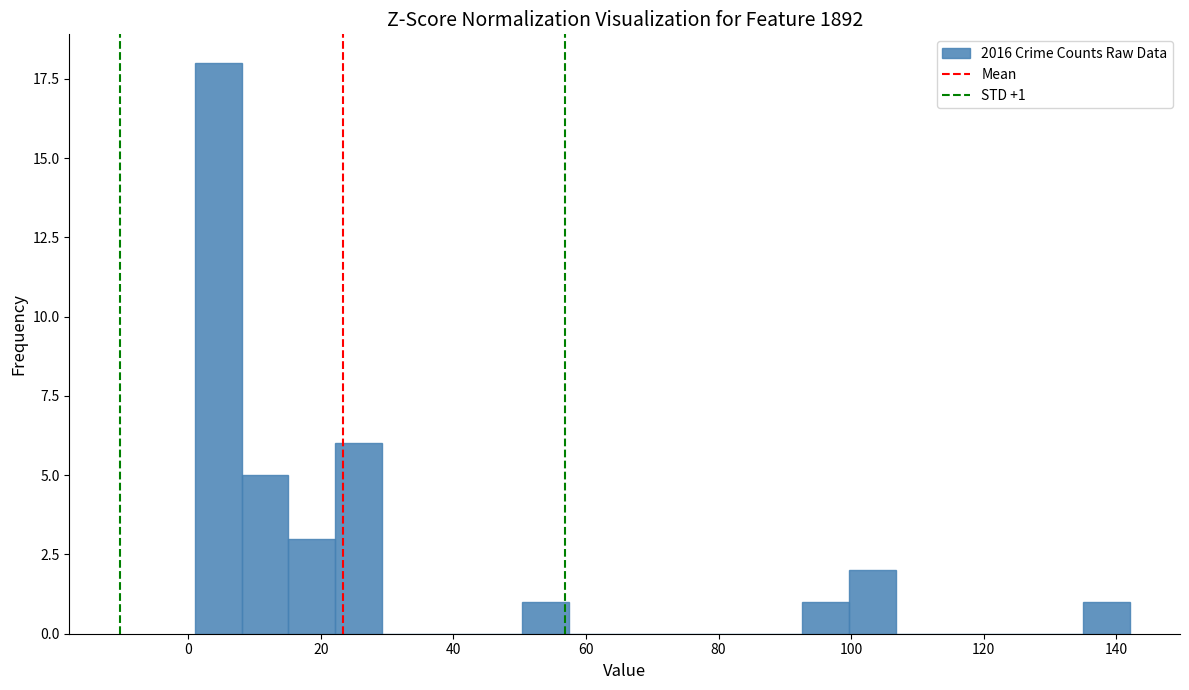

Around what value on the x-axis is the tallest bar? Give the approximate position of its centre, as read against the axis.

4